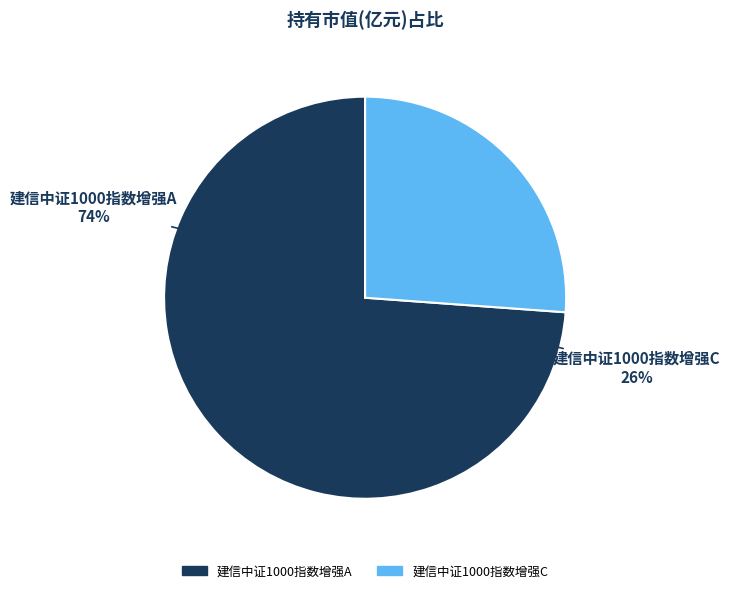

Combined, do 建信中证1000指数增强C and 建信中证1000指数增强A account for over 50%?

Yes